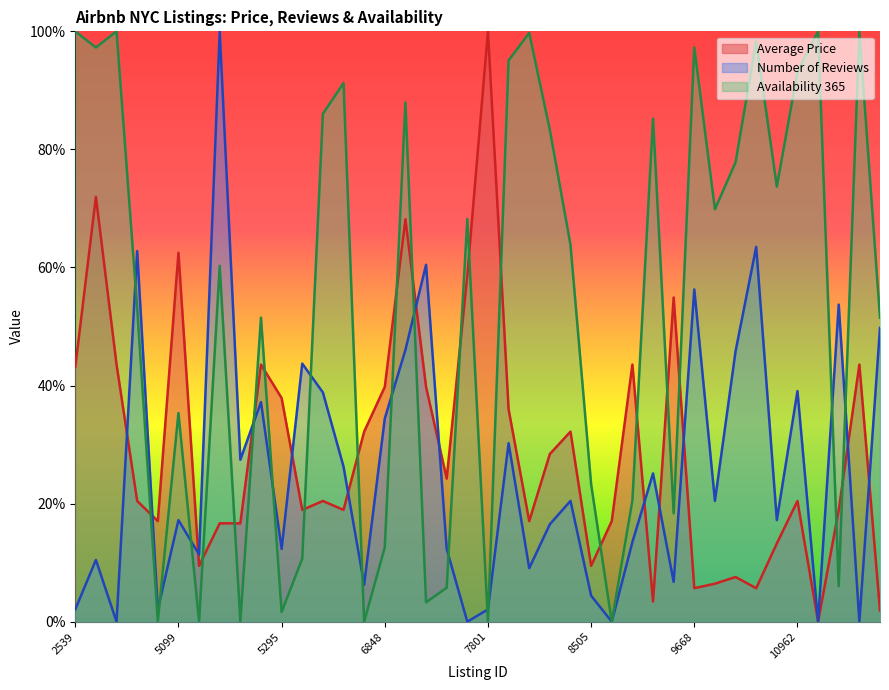

Reading left to right, list all the values displayed in this chart.

Average Price: 2539=43.2	2595=72.0	3647=43.6	3831=20.5	5022=17.0	5099=62.5	5121=9.5	5178=16.7	5203=16.7	5238=43.6	5295=37.9	5441=18.9	5803=20.5	6021=18.9	6090=32.2	6848=39.8	7097=68.2	7322=39.8	7726=24.2	7750=58.7	7801=100.0	8024=36.0	8025=17.0	8110=28.4	8490=32.2	8505=9.5	8700=17.0	9357=43.6	9518=3.4	9657=54.9	9668=5.7	9704=6.4	9782=7.6	9783=5.7	10452=13.3	10962=20.5	11452=0.0	11708=18.9	11943=43.6	12048=1.9
Number of Reviews: 2539=2.1	2595=10.5	3647=0.0	3831=62.8	5022=2.1	5099=17.2	5121=11.4	5178=100.0	5203=27.4	5238=37.2	5295=12.3	5441=43.7	5803=38.8	6021=26.3	6090=6.3	6848=34.4	7097=46.0	7322=60.5	7726=12.3	7750=0.0	7801=2.1	8024=30.2	8025=9.1	8110=16.5	8490=20.5	8505=4.4	8700=0.0	9357=13.5	9518=25.1	9657=6.7	9668=56.3	9704=20.5	9782=45.8	9783=63.5	10452=17.2	10962=39.1	11452=0.0	11708=53.7	11943=0.0	12048=49.8
Availability 365: 2539=100.0	2595=97.3	3647=100.0	3831=53.2	5022=0.0	5099=35.3	5121=0.0	5178=60.3	5203=0.0	5238=51.5	5295=1.6	5441=10.7	5803=86.0	6021=91.2	6090=0.0	6848=12.6	7097=87.9	7322=3.3	7726=5.8	7750=68.2	7801=0.0	8024=95.1	8025=99.7	8110=83.3	8490=63.8	8505=23.3	8700=0.0	9357=20.5	9518=85.2	9657=18.4	9668=97.3	9704=69.9	9782=77.8	9783=98.4	10452=73.7	10962=93.2	11452=100.0	11708=6.0	11943=100.0	12048=51.5